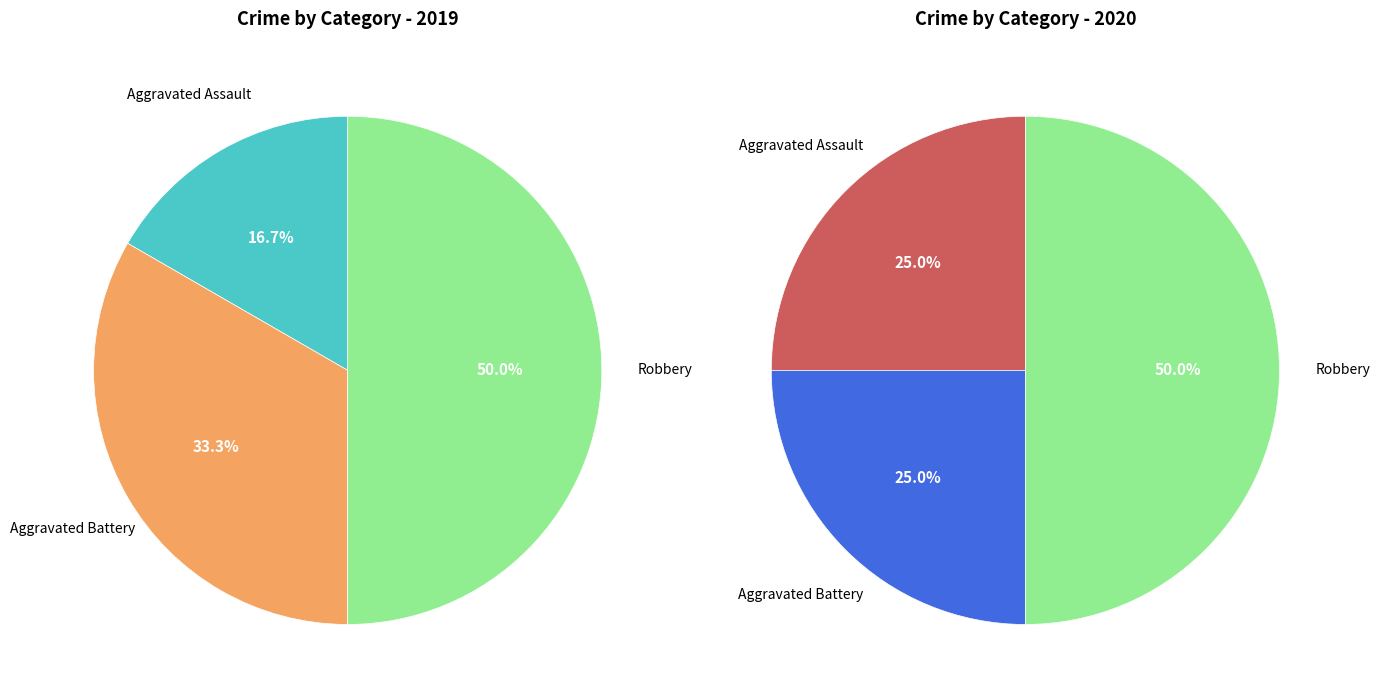

To the nearest percent, what is the difference between the 2 and values_2019 slice percentages?

25%